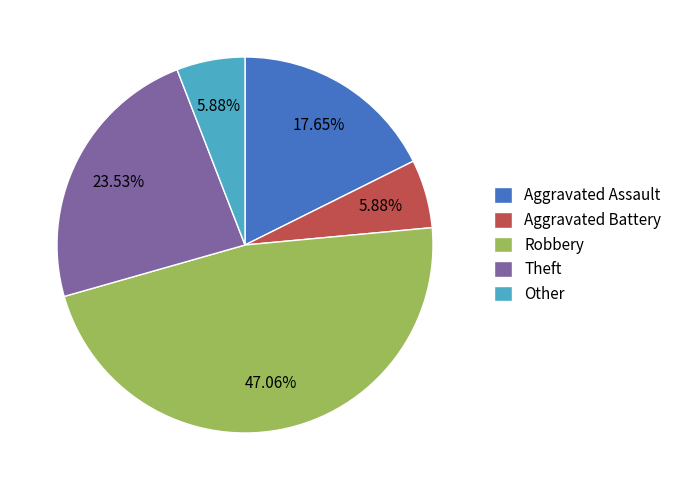

To the nearest percent, what is the difference between the largest and smallest slice percentages?

41%